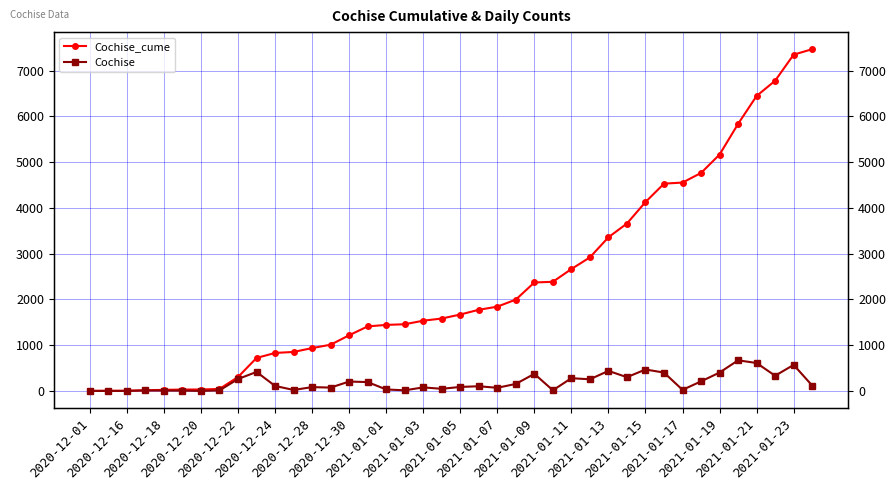

The Cochise_cume series shows 4 at 2020-12-16. True or false?

True